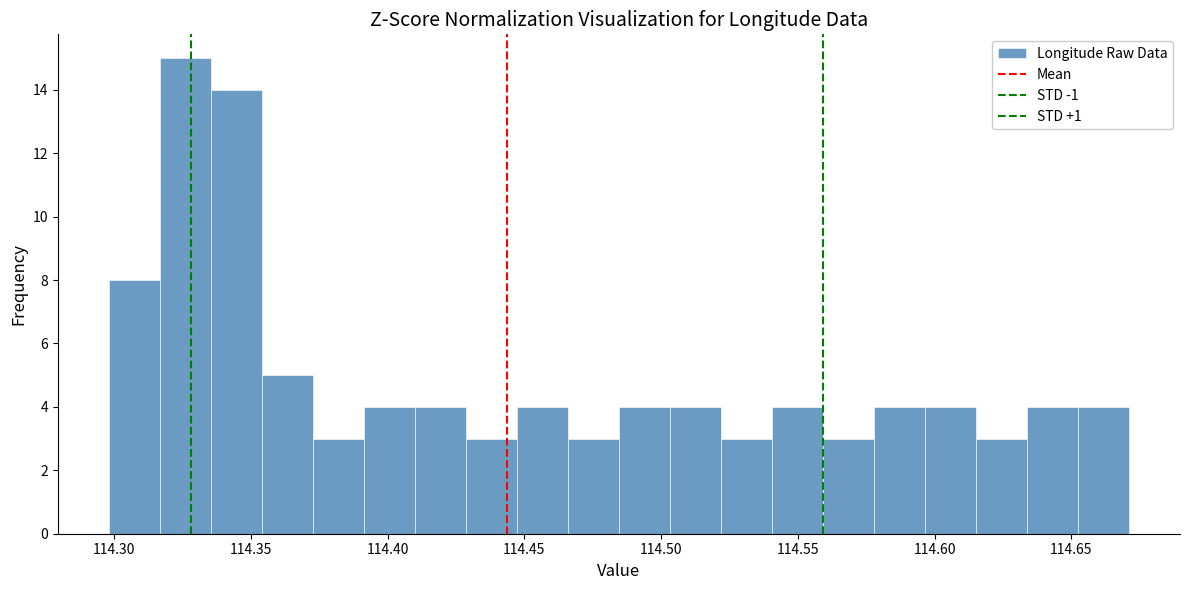

Around what value on the x-axis is the tallest bar? Give the approximate position of its centre, as read against the axis.

114.325